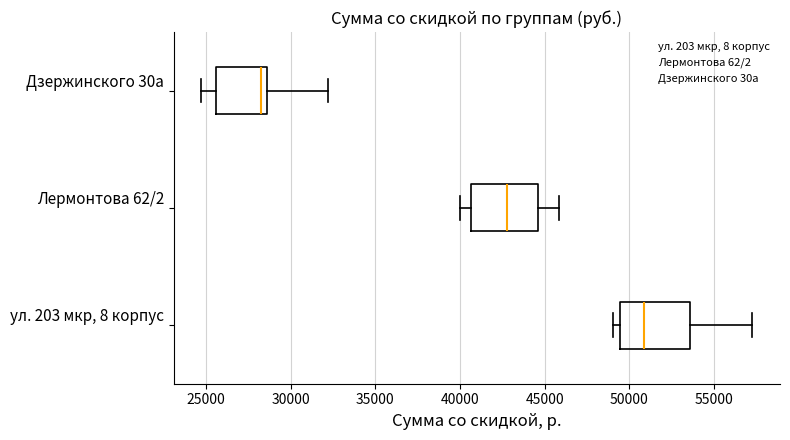

Reading bottom to top, transcribe this box plot: for each box, give where its median line is, the range the box spans, and where its two whiskers end, as read against the x-axis. The values are not printed on the chart, so give them approximately, as read against the axis.

ул. 203 мкр, 8 корпус: median 51000, box 49500 to 53500, whiskers 49000 to 57500
Лермонтова 62/2: median 43000, box 40500 to 44500, whiskers 40000 to 46000
Дзержинского 30а: median 28000, box 25500 to 28500, whiskers 24500 to 32000